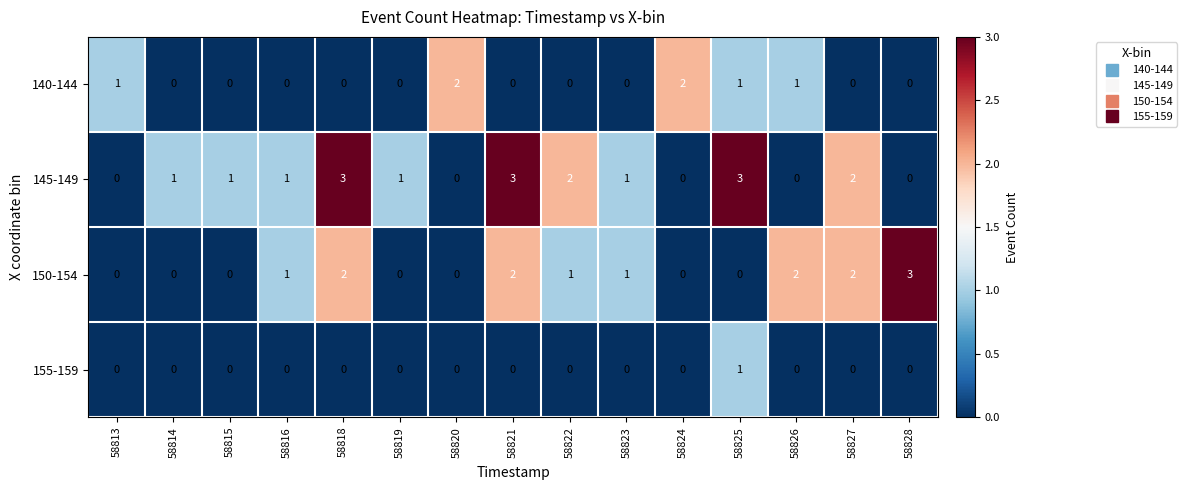

What is the total value across all series at 58821?

5